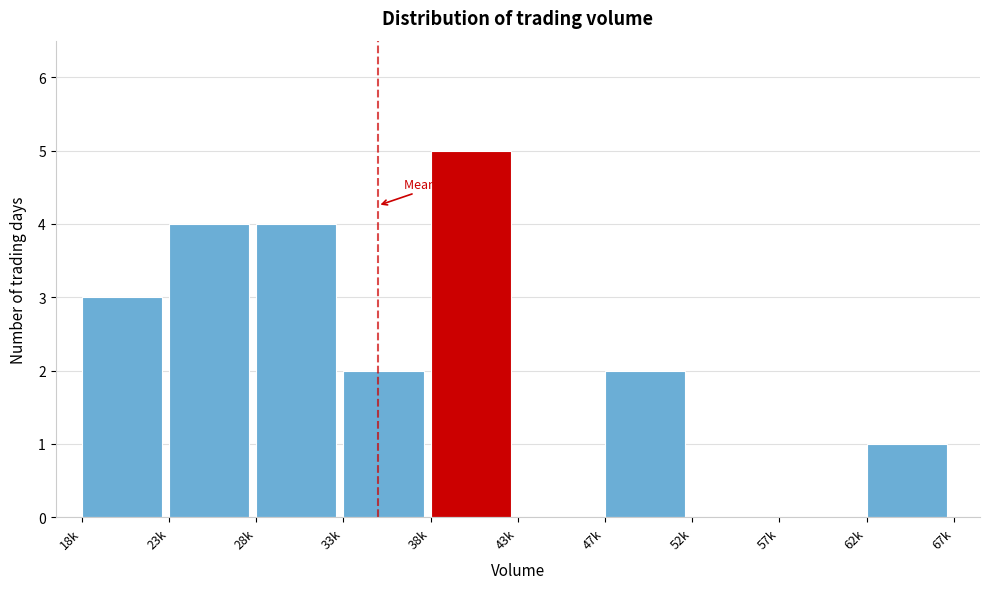

Reading left to right, transcribe all the data shown in this chart.

18k=3	23k=4	28k=4	33k=2	38k=5	43k=0	47k=2	52k=0	57k=0	62k=1